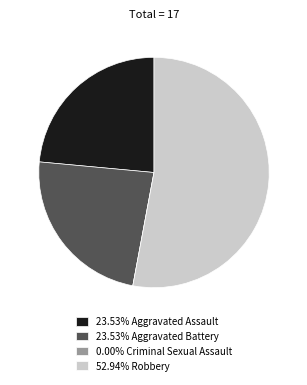

Does any single category account for the majority?

Yes